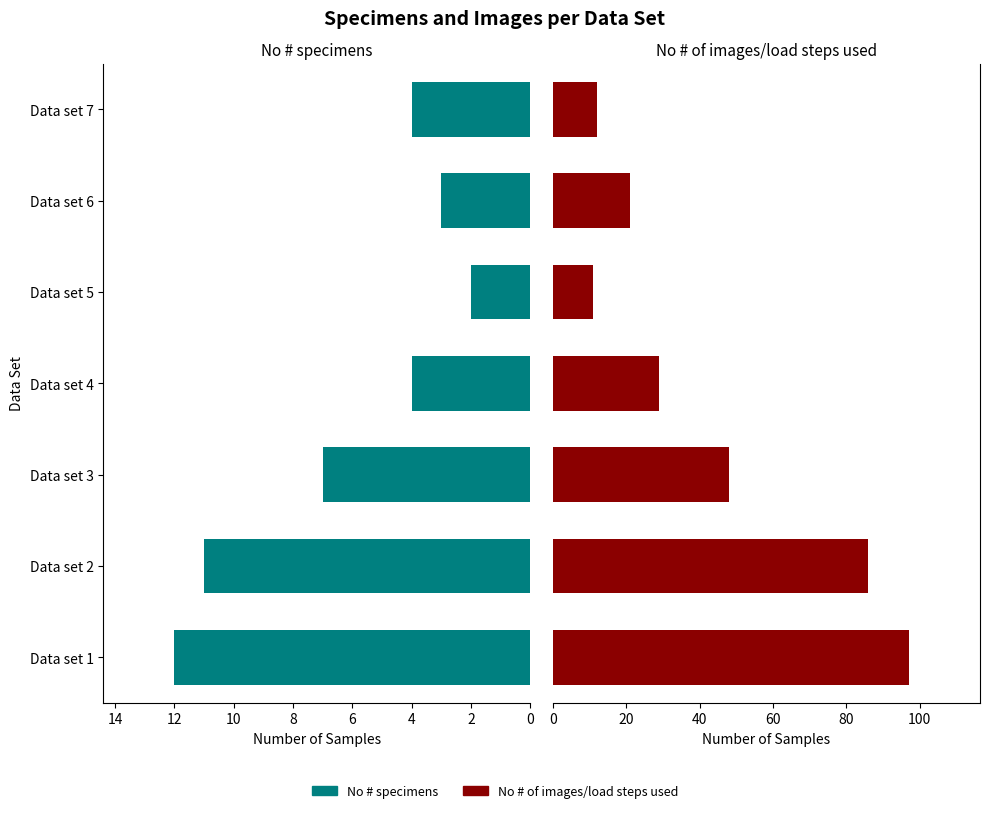

Does the chart contain any negative values?

No